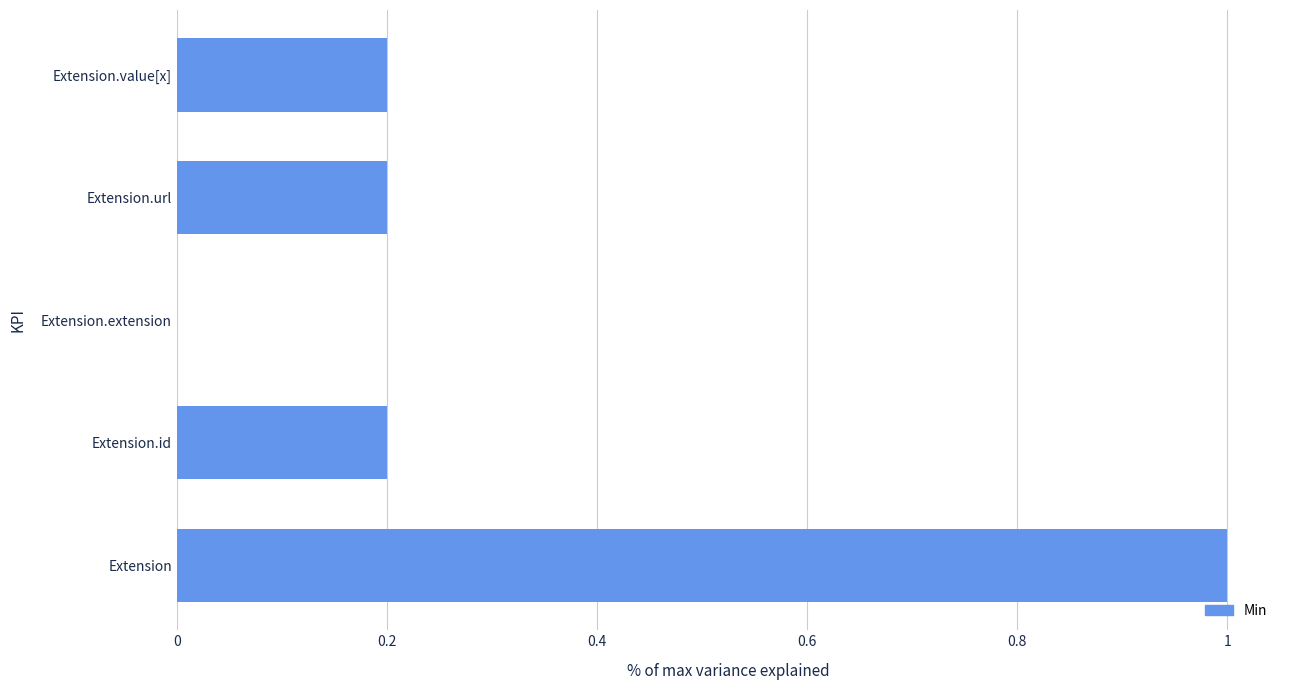

Reading top to bottom, list all the values displayed in this chart.

Extension.value[x]=0.2	Extension.url=0.2	Extension.extension=0.0	Extension.id=0.2	Extension=1.0